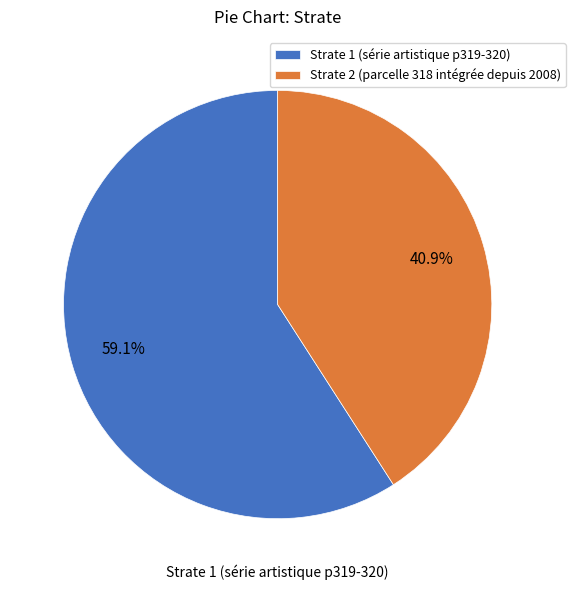

How many segments does this pie chart have?

2